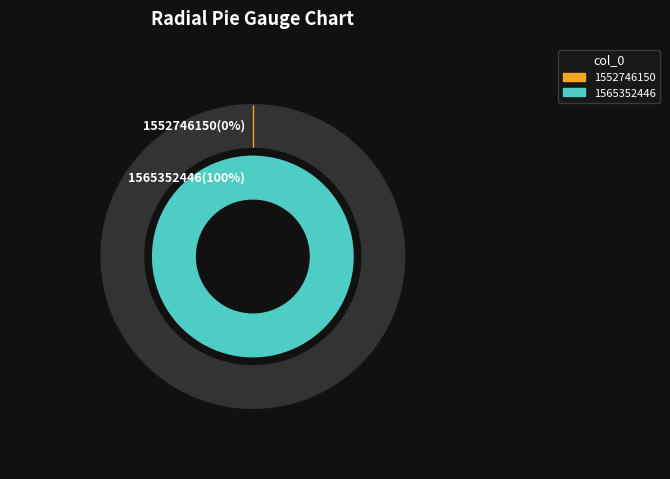

What is the majority slice?

1565352446